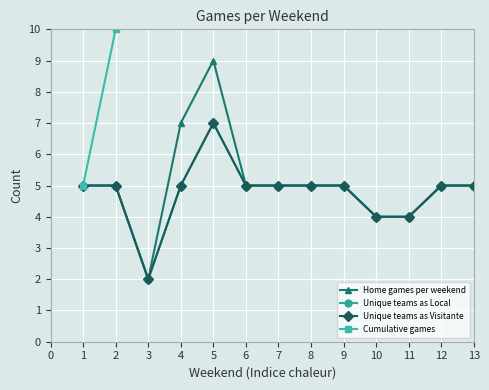

Count the number of categories in the chart.

13